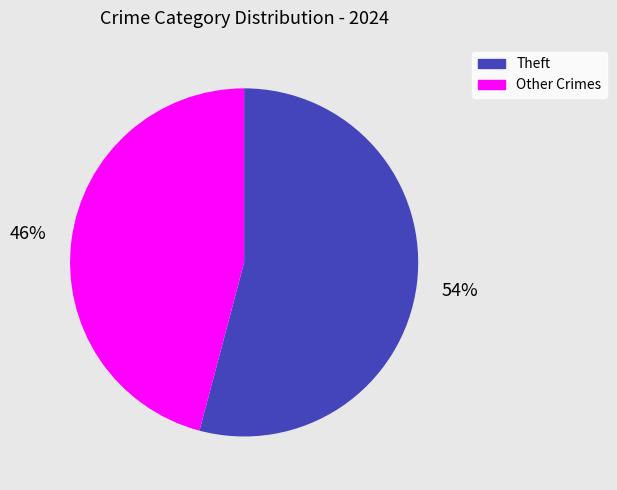

To the nearest percent, what is the difference between the largest and smallest slice percentages?

8%